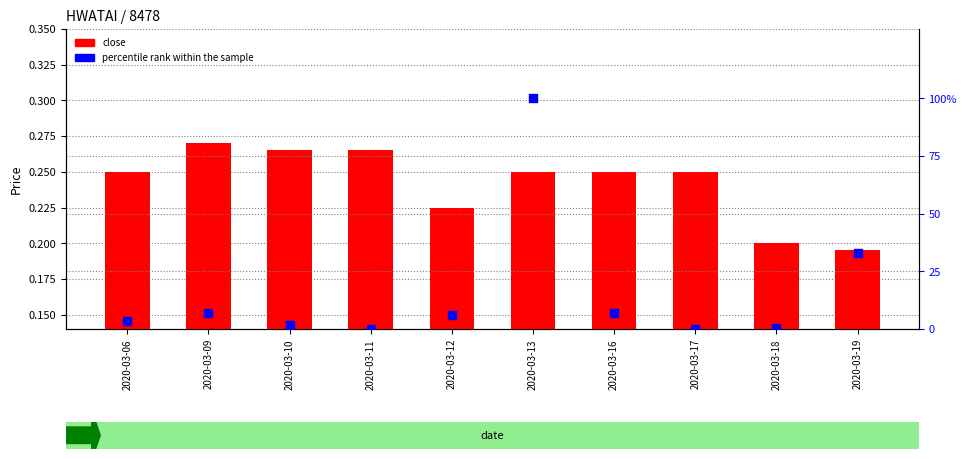

Which series contains the lowest Y value?

percentile rank within the sample